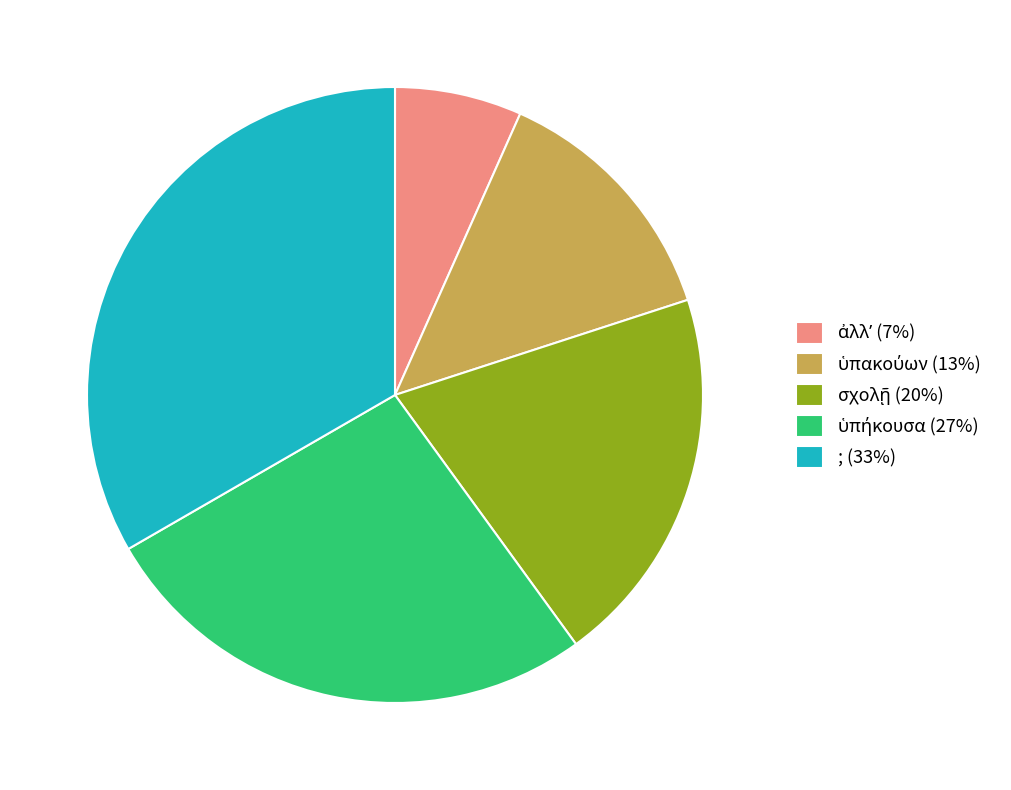

Does any single category account for the majority?

No